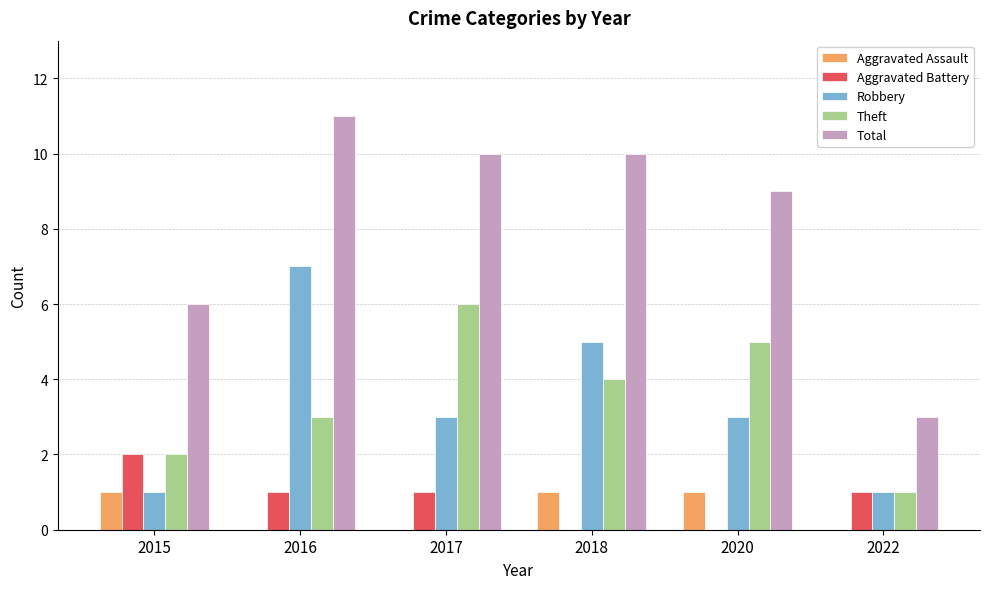

What is the sum of all Robbery values?

20